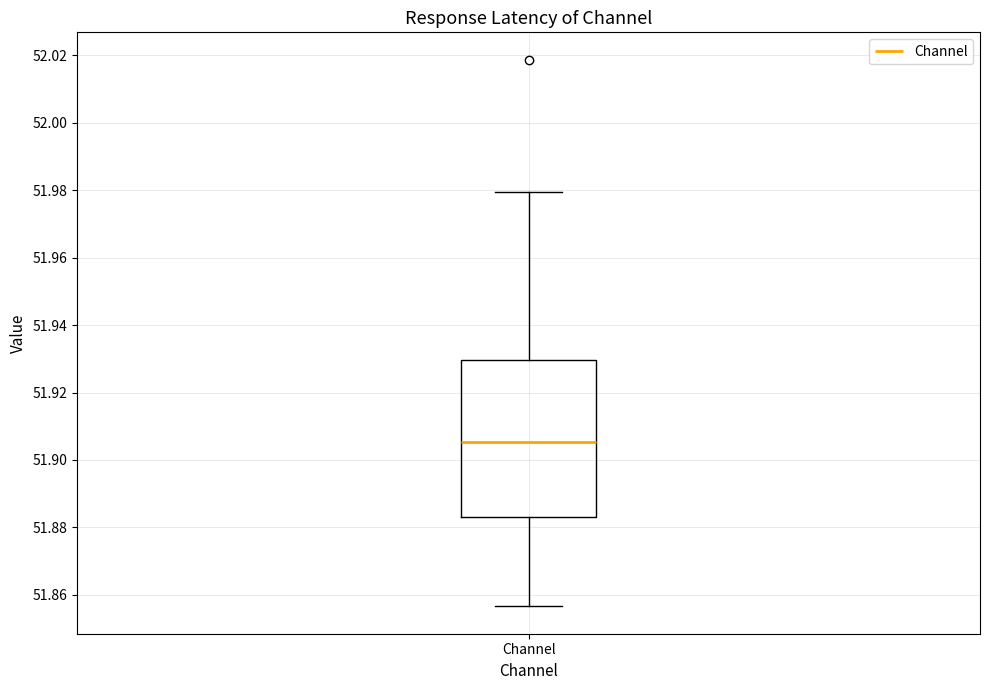

Read this box plot against the y-axis: the position of the median line, the range covered by the box, and the ends of both whiskers. The values are not printed on the chart, so give them approximately, as read against the axis.

median 51.906, box 51.884 to 51.930, whiskers 51.856 to 51.980